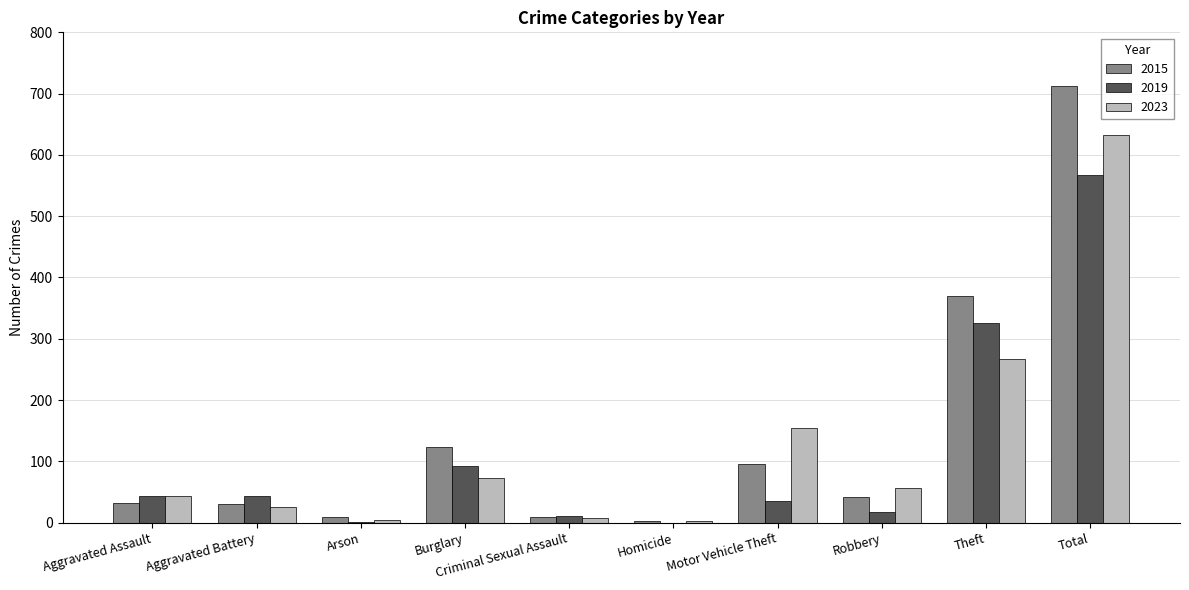

The 2023 series shows 27 at Burglary. True or false?

False